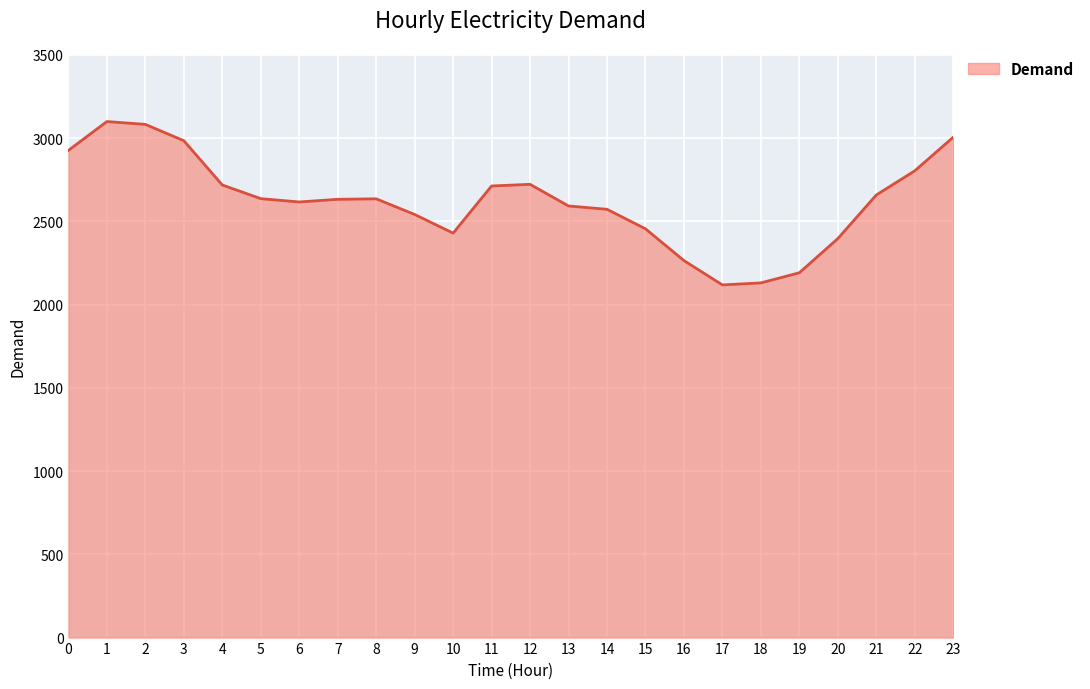

The value at 19 is 2191. True or false?

True